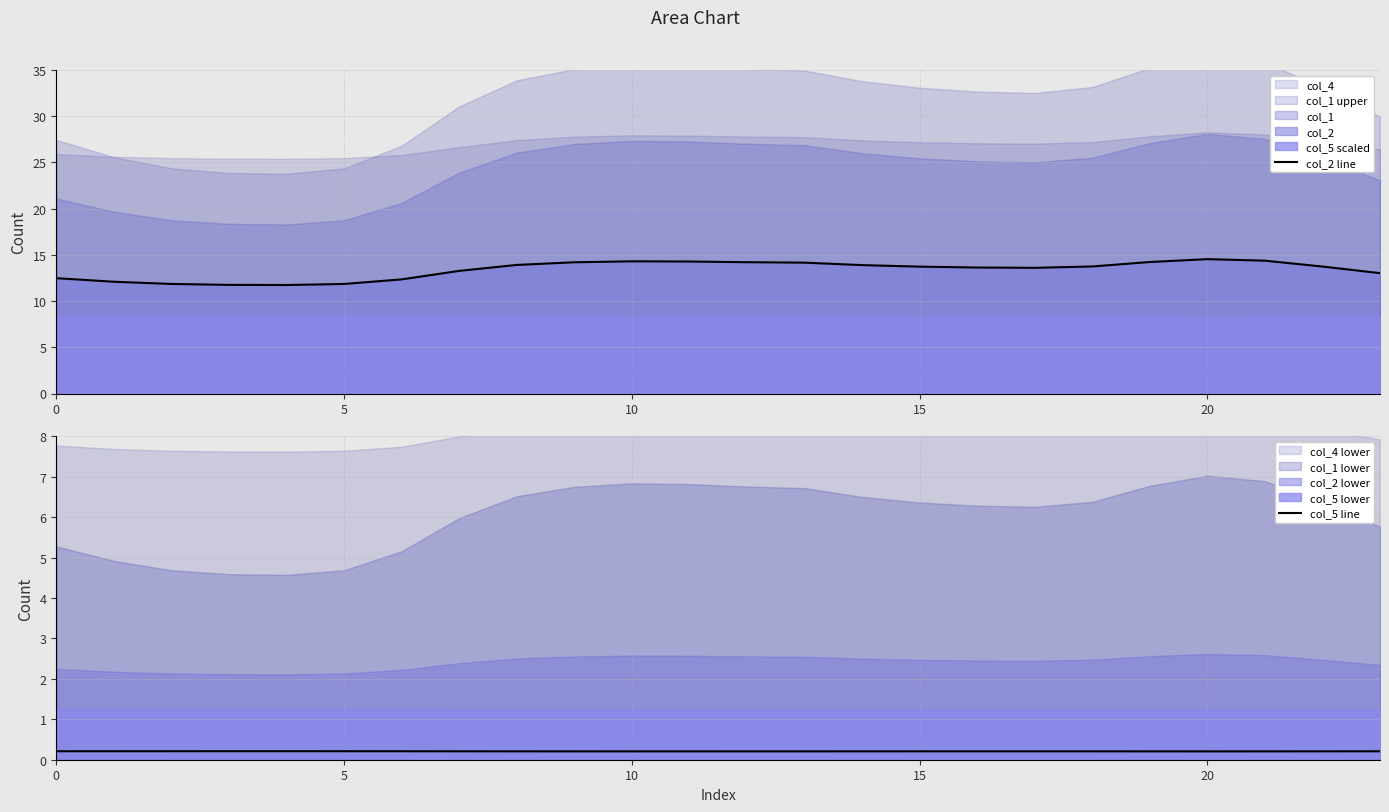

How many data points in col_2 line are above 13?

17